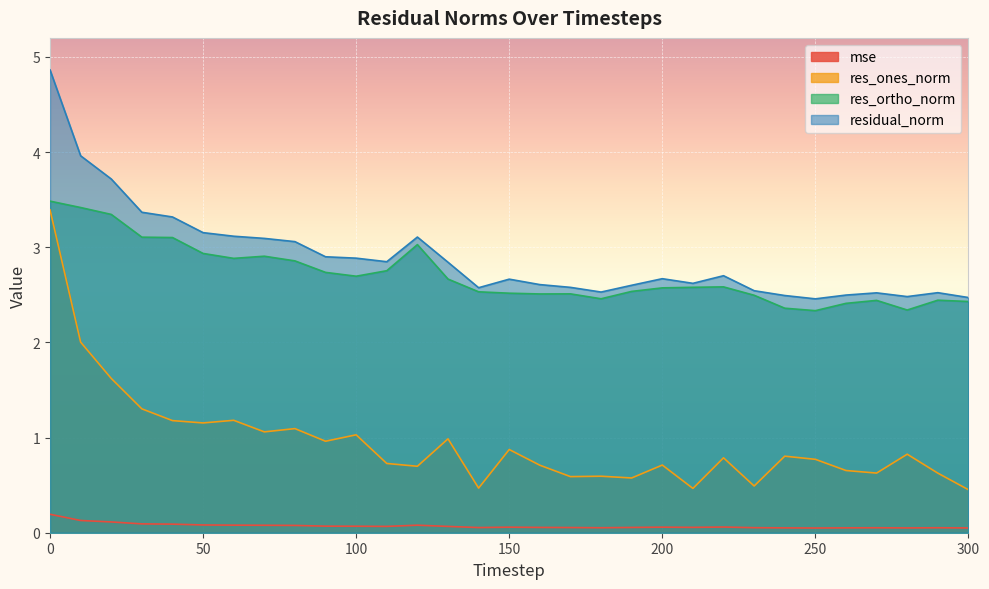

How many categories are shown in the chart?

31